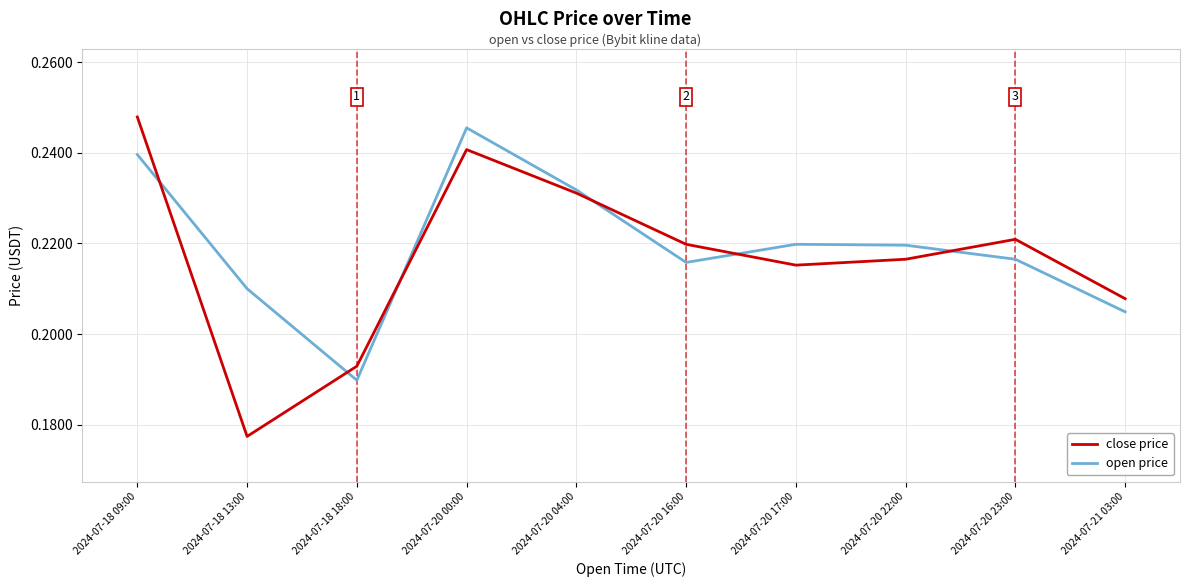

What is the sum of the open price values at 2024-07-20 16:00 and 2024-07-20 17:00?

0.4